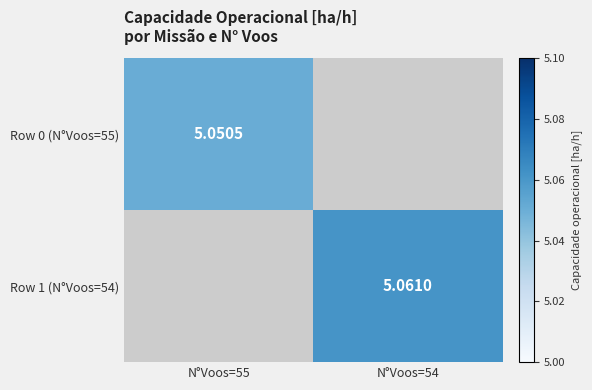

Count the number of data series in this chart.

2